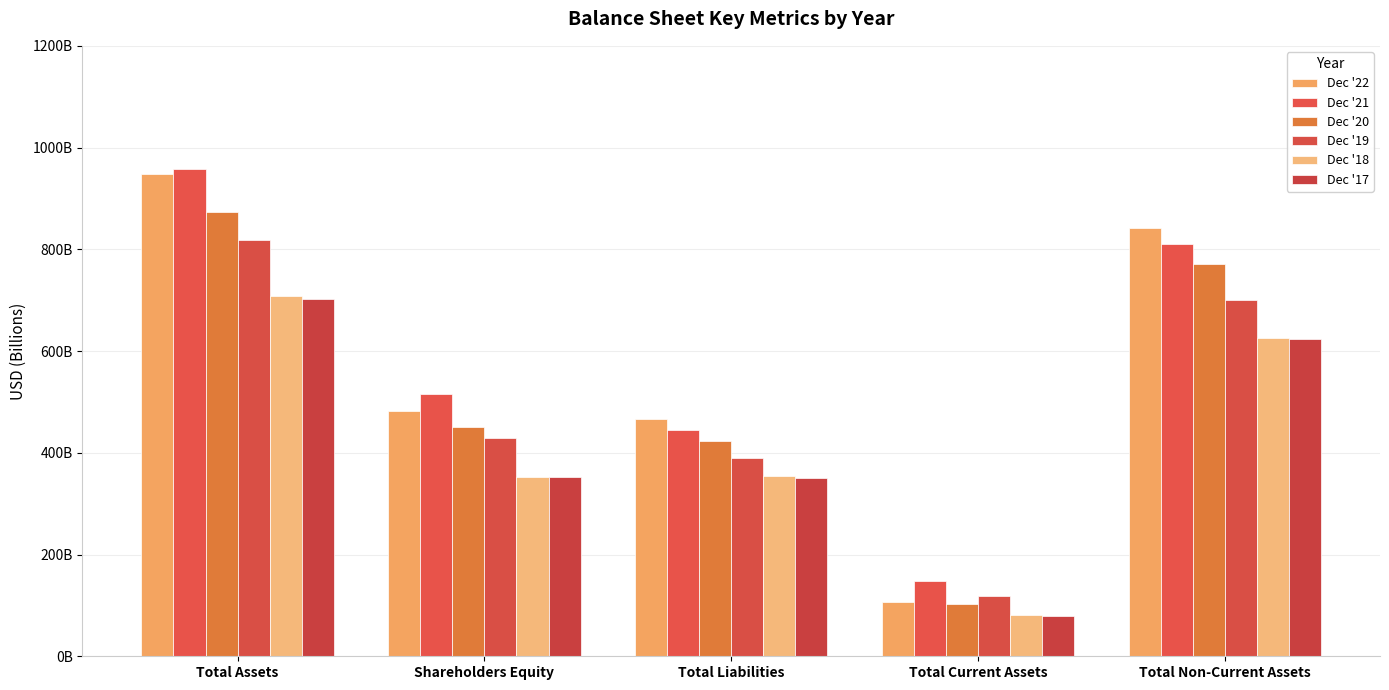

What is the difference between the maximum and second lowest values in the Dec '20 series?

451.3